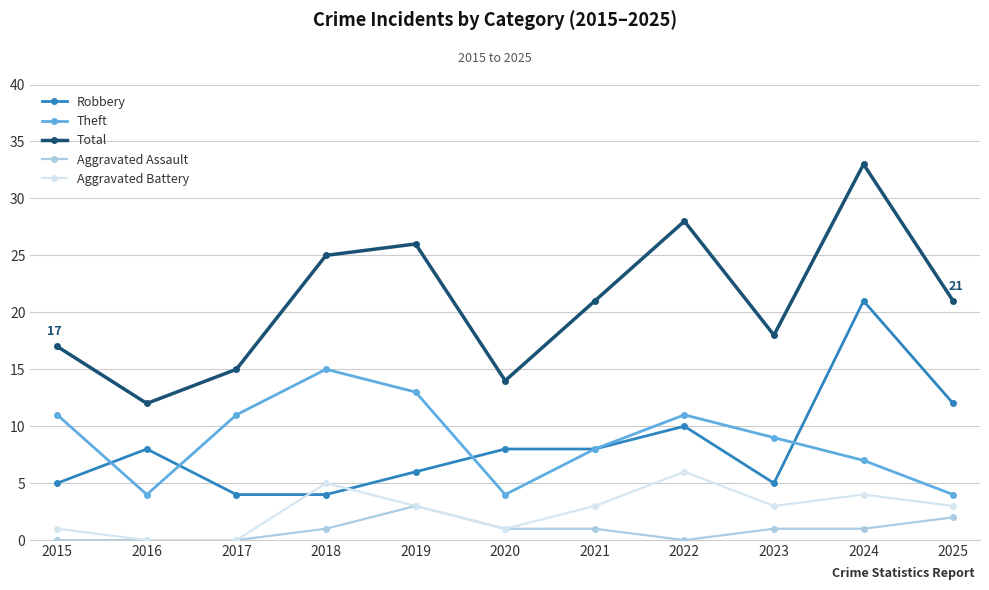

Which category has the highest value in the Aggravated Battery series?

2022